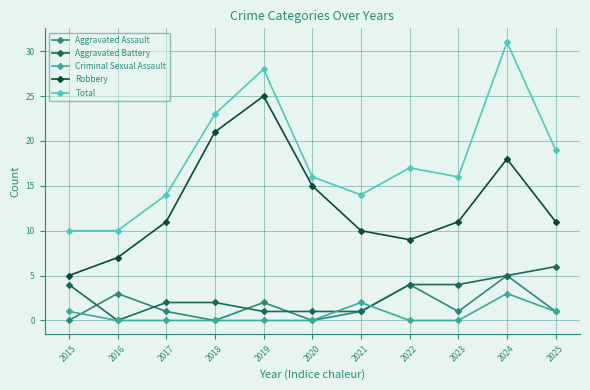

What are all the series names shown in the legend?

Aggravated Assault, Aggravated Battery, Criminal Sexual Assault, Robbery, Total